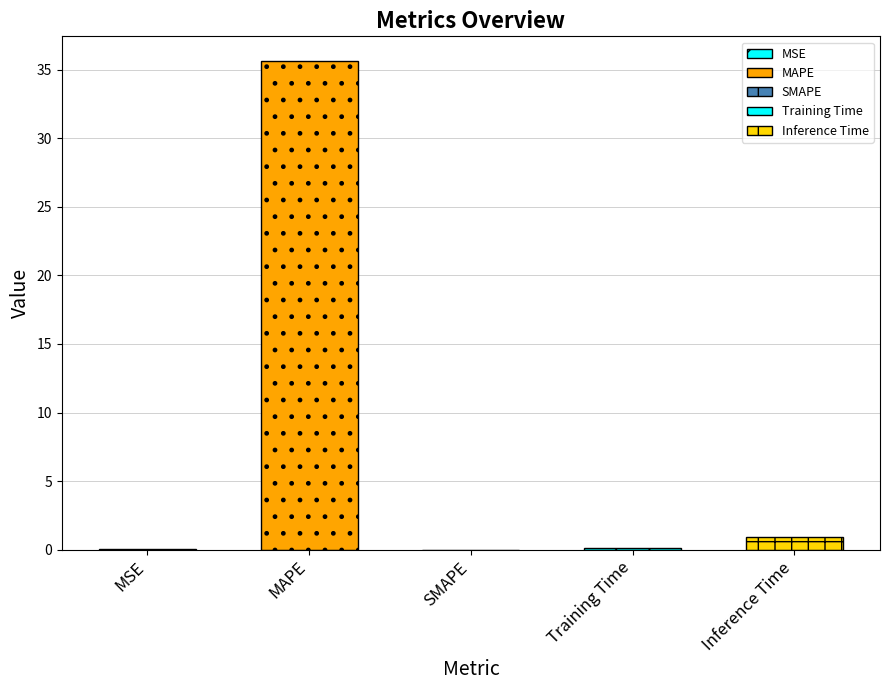

Read the value at MAPE.

35.7